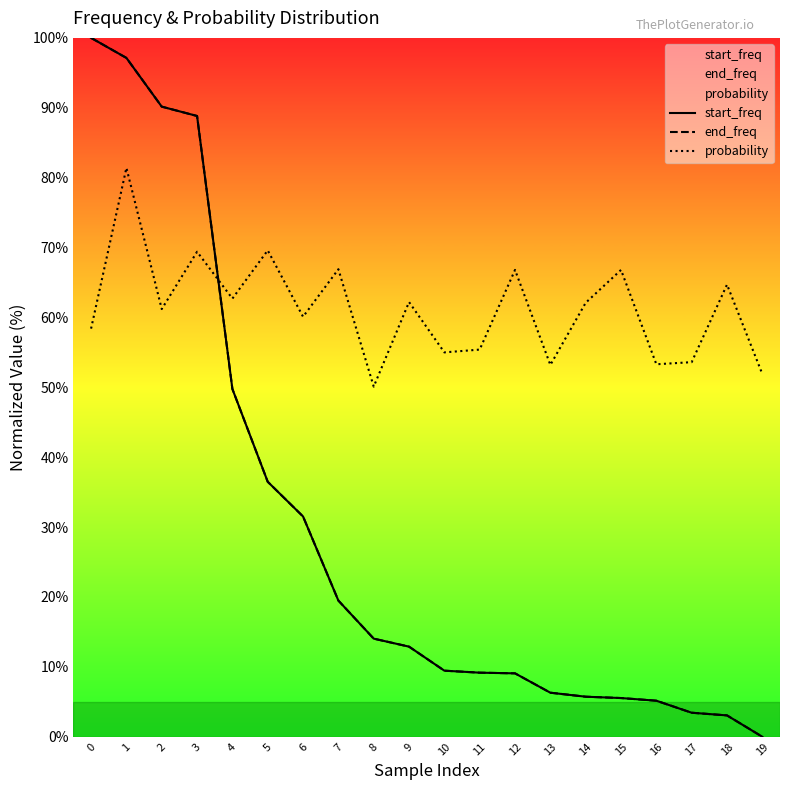

What is the sum of all probability values?

1224.8